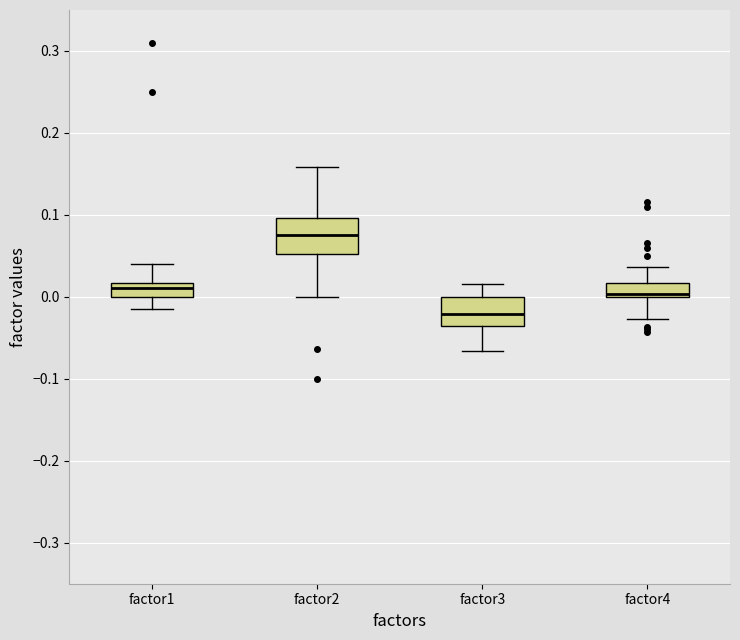

Which box's median line is the lowest?

factor3